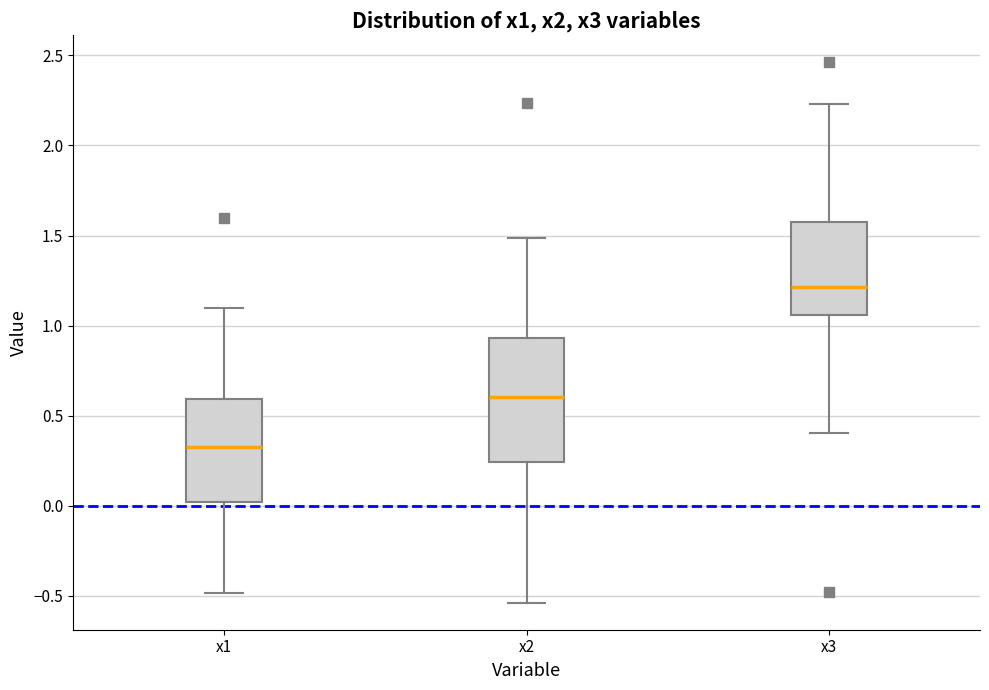

Reading left to right, transcribe this box plot: for each box, give where its median line is, the range the box spans, and where its two whiskers end, as read against the y-axis. The values are not printed on the chart, so give them approximately, as read against the axis.

x1: median 0.35, box 0.00 to 0.60, whiskers -0.50 to 1.10
x2: median 0.60, box 0.25 to 0.95, whiskers -0.55 to 1.50
x3: median 1.20, box 1.05 to 1.60, whiskers 0.40 to 2.25